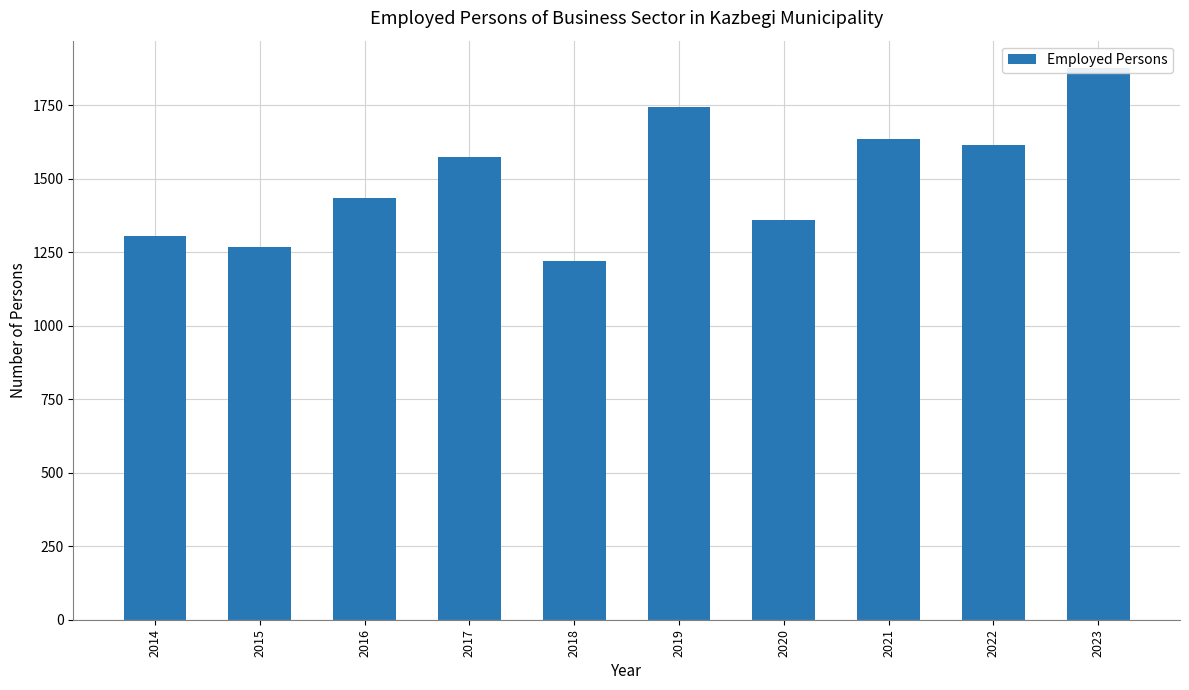

Rank the categories by value from highest to lowest.

2023, 2019, 2021, 2022, 2017, 2016, 2020, 2014, 2015, 2018